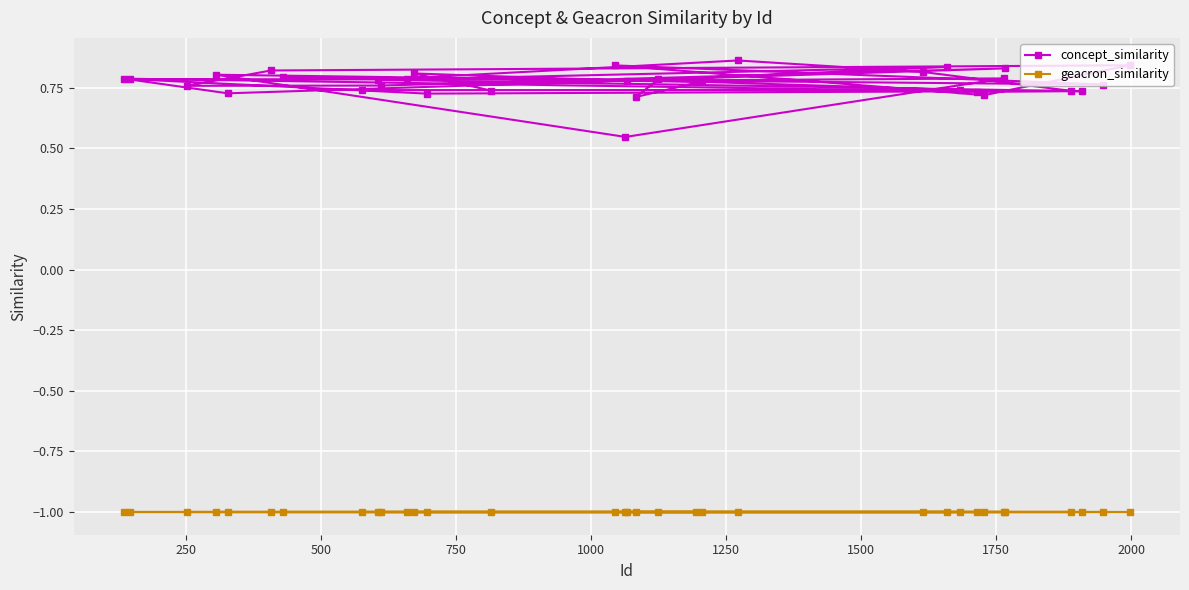

What is the minimum value shown in the chart?

-1.0